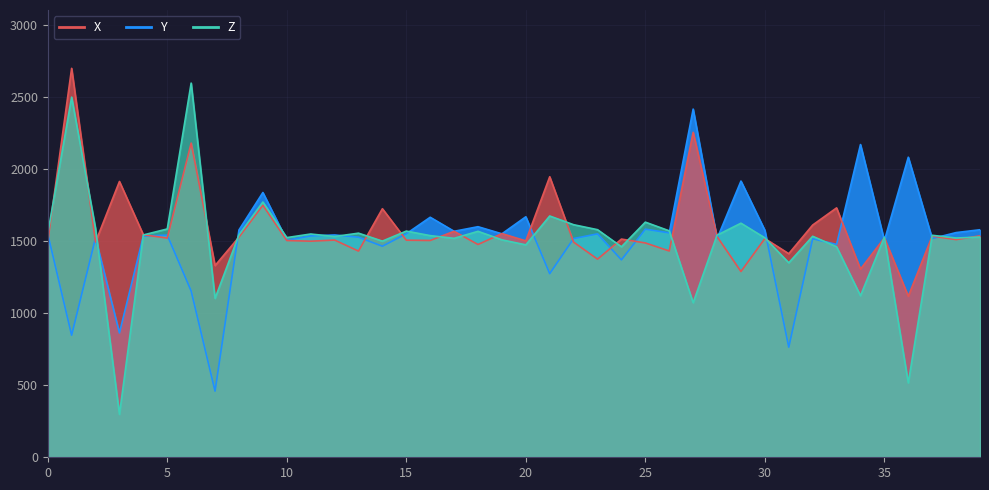

True or false: X and Y cross at least once.

True